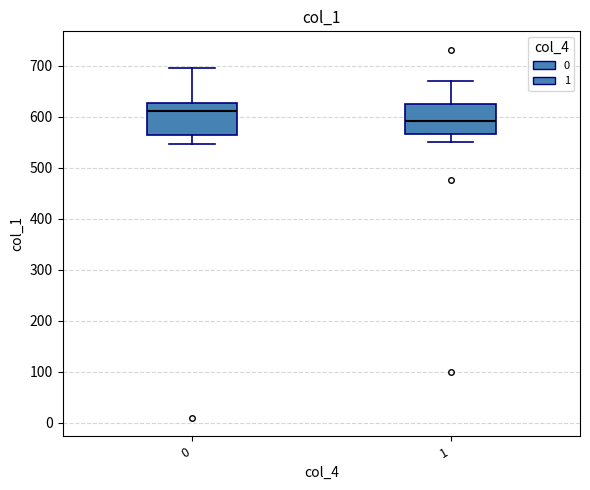

Which box has the highest median line?

0